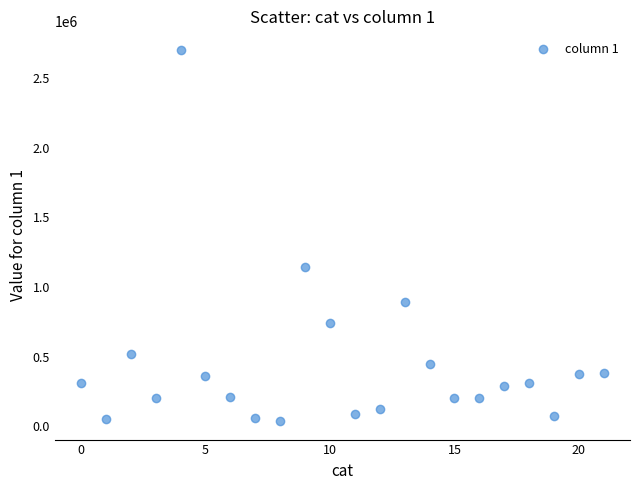

What Y value in the scatter plot is closest to 1370505?

1140516